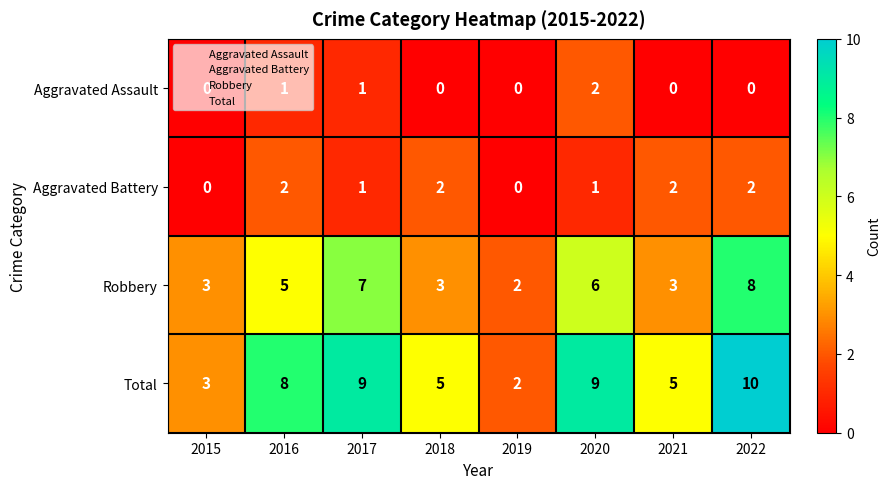

Count the Aggravated Assault values in the range 0 to 1.

7